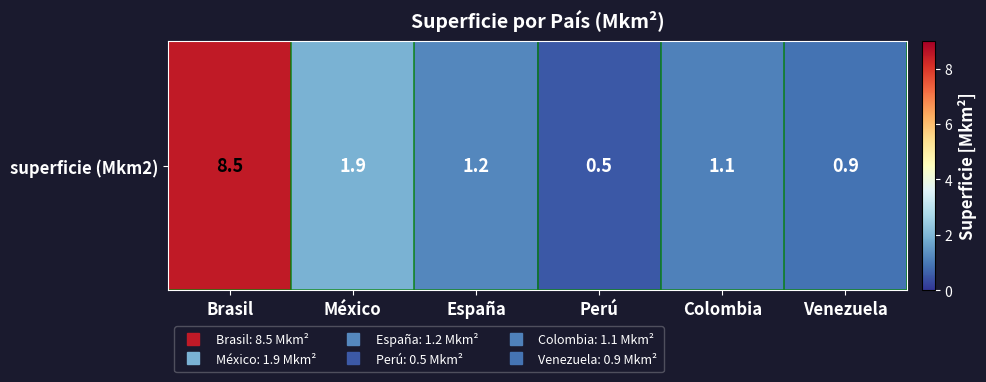

Reading left to right, transcribe all the data shown in this chart.

8.5	1.9	1.2	0.5	1.1	0.9